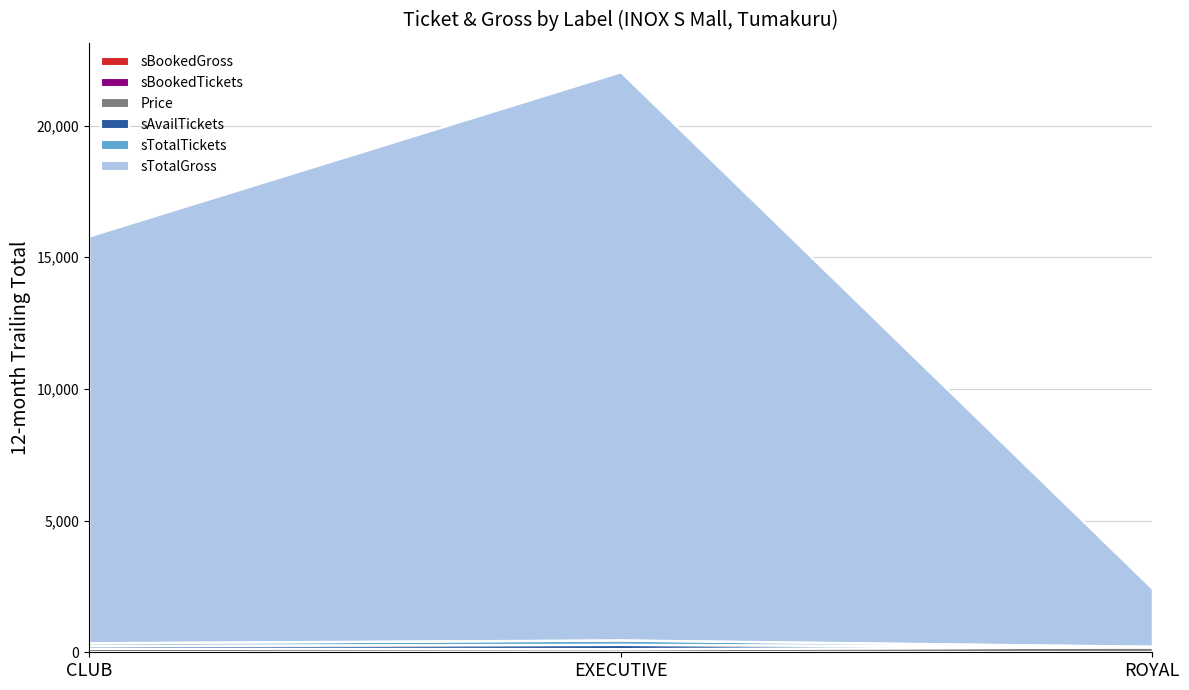

What is the difference between the Price values at EXECUTIVE and ROYAL?

70